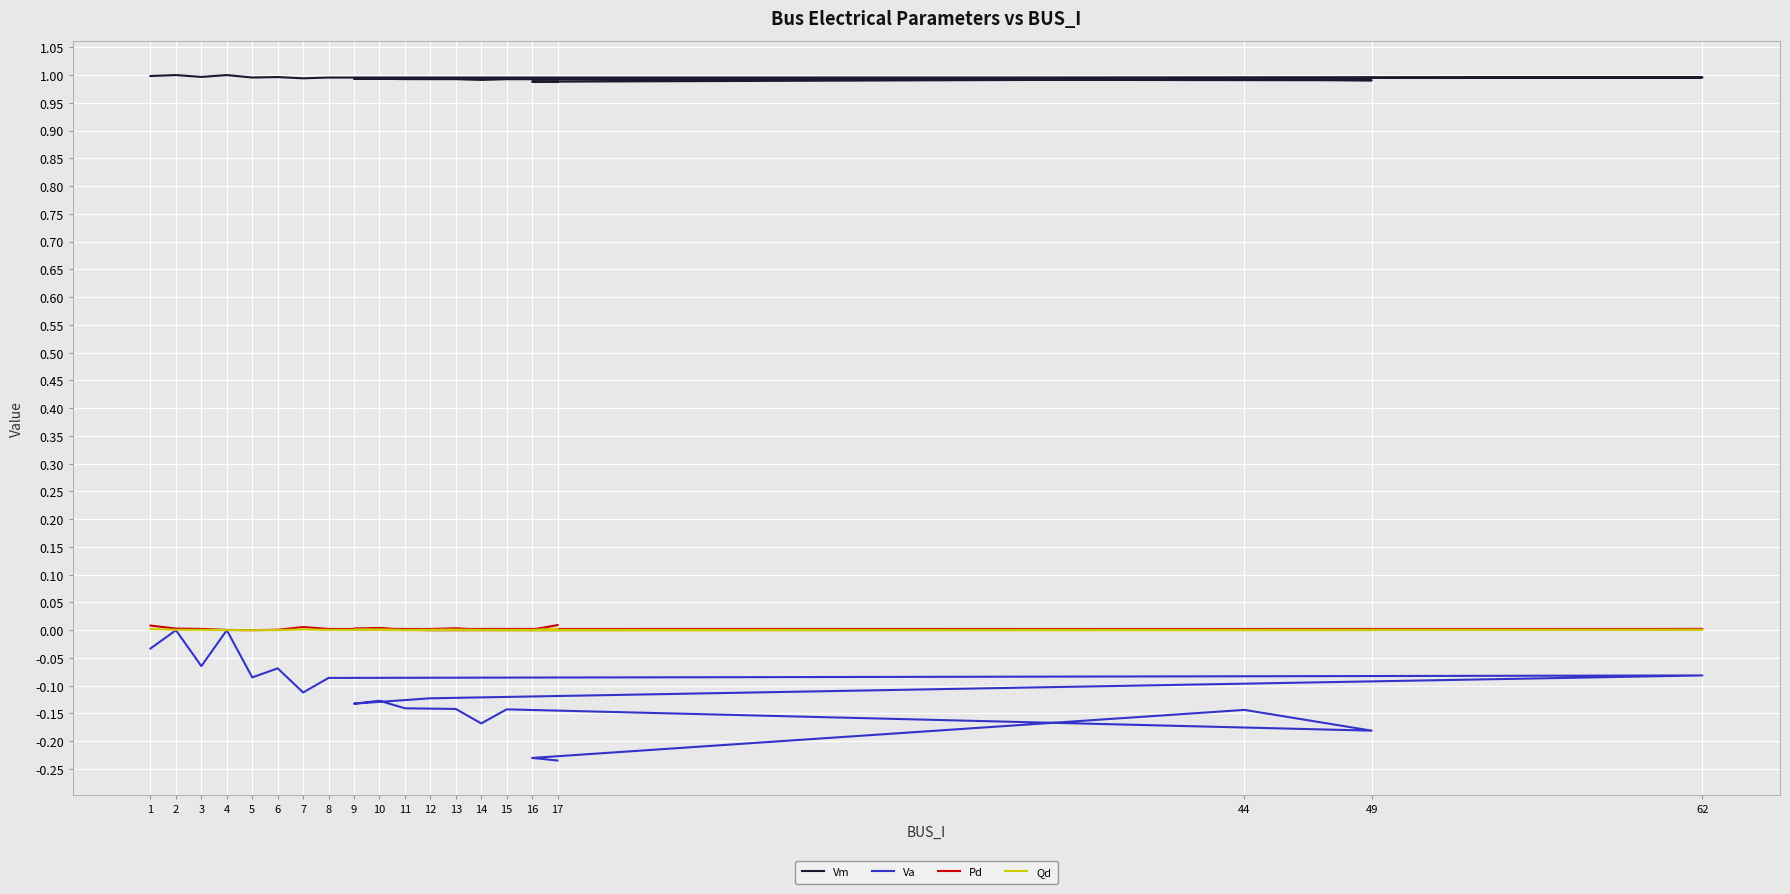

True or false: Qd has more than 1 interior local peaks.

True